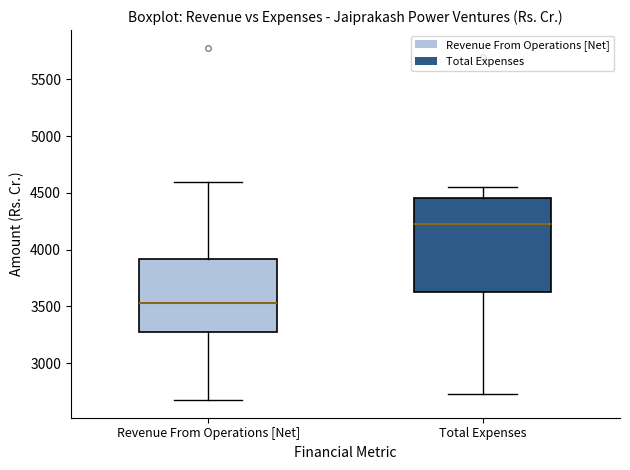

Reading left to right, transcribe this box plot: for each box, give where its median line is, the range the box spans, and where its two whiskers end, as read against the y-axis. The values are not printed on the chart, so give them approximately, as read against the axis.

Revenue From Operations [Net]: median 3550, box 3250 to 3900, whiskers 2650 to 4600
Total Expenses: median 4250, box 3650 to 4450, whiskers 2750 to 4550